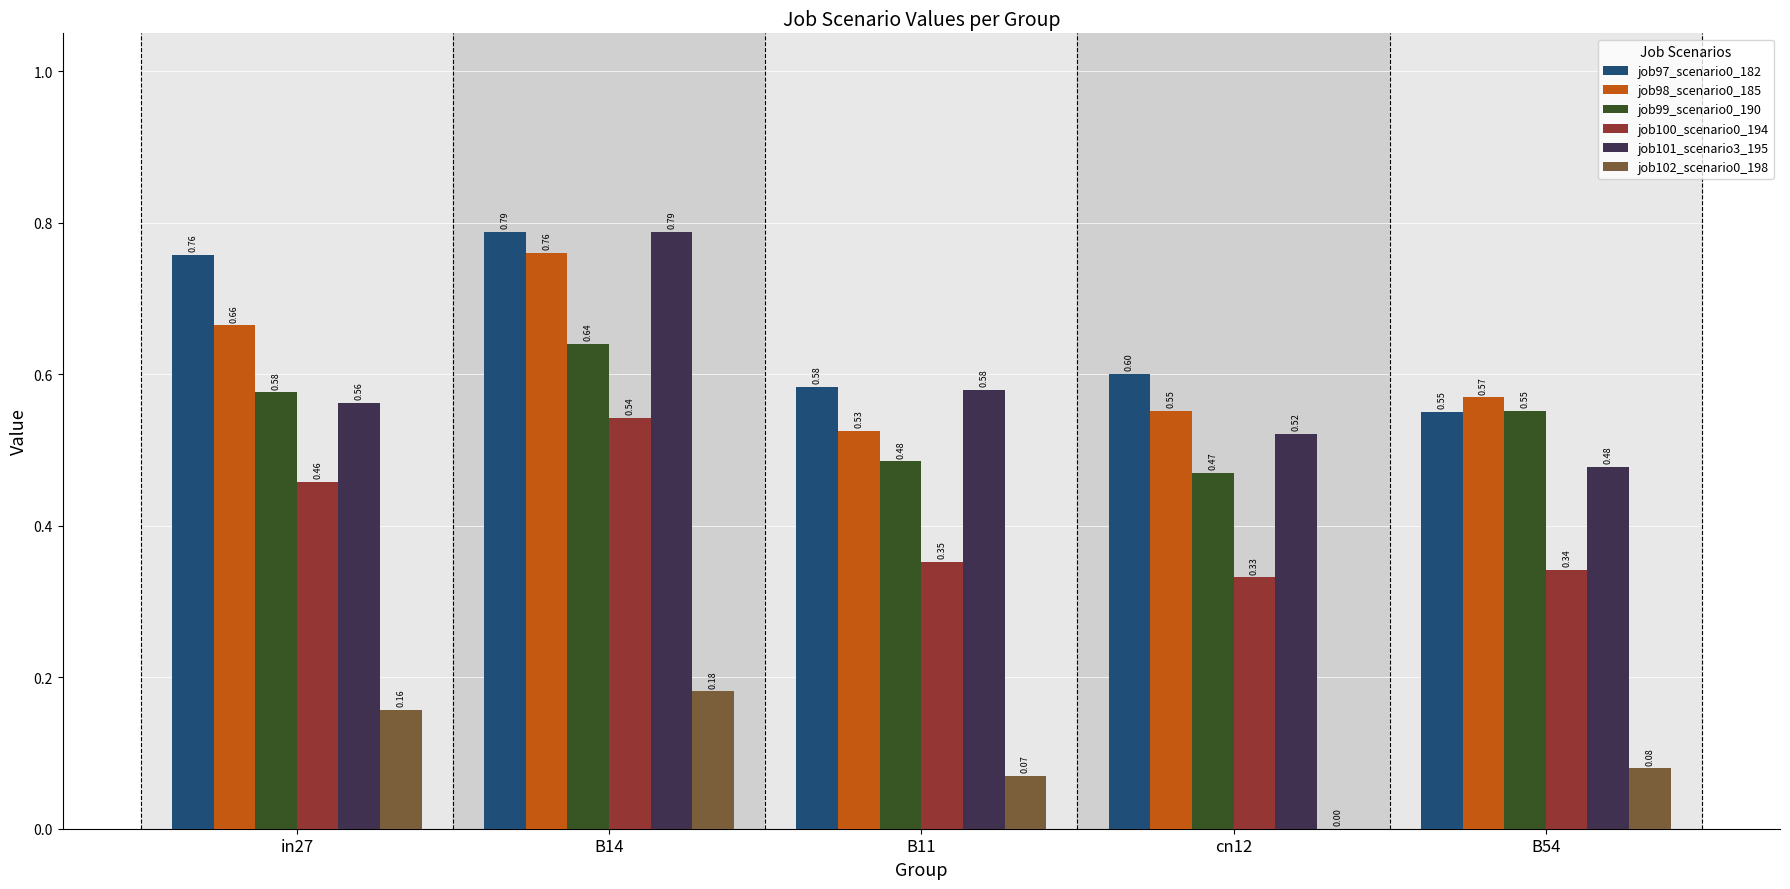

What is the sum of all job98_scenario0_185 values?

3.1